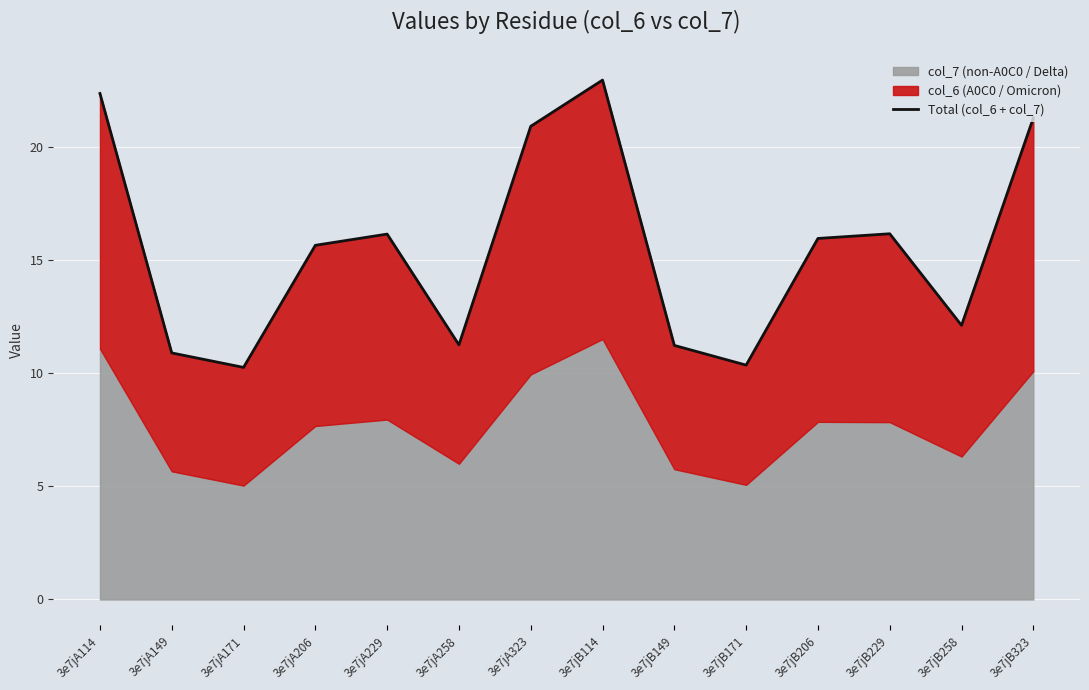

Reading right to left, what are all the values shown in this chart?

3e7jB323=21.3	3e7jB258=12.1	3e7jB229=16.2	3e7jB206=15.9	3e7jB171=10.4	3e7jB149=11.2	3e7jB114=22.9	3e7jA323=20.9	3e7jA258=11.2	3e7jA229=16.1	3e7jA206=15.6	3e7jA171=10.3	3e7jA149=10.9	3e7jA114=22.4